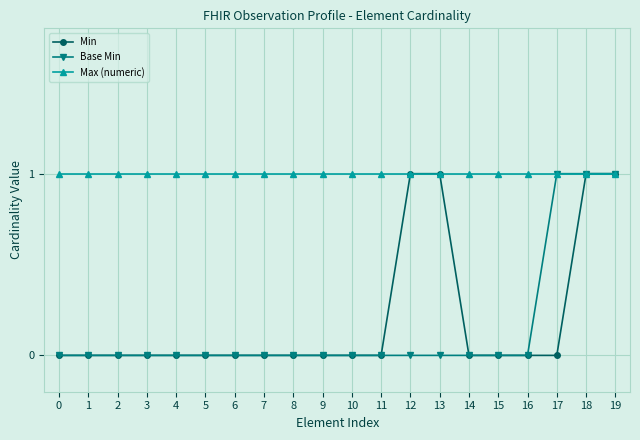

Count the Base Min values in the range 0 to 1.

20